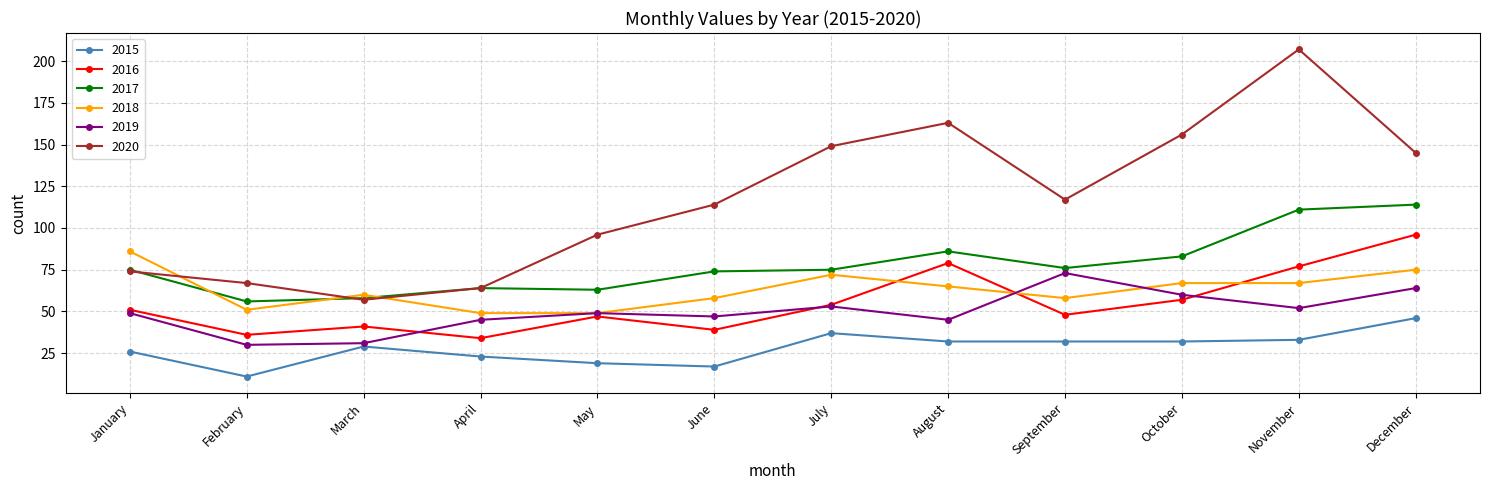

What is the difference between the maximum and minimum values in the 2018 series?

37